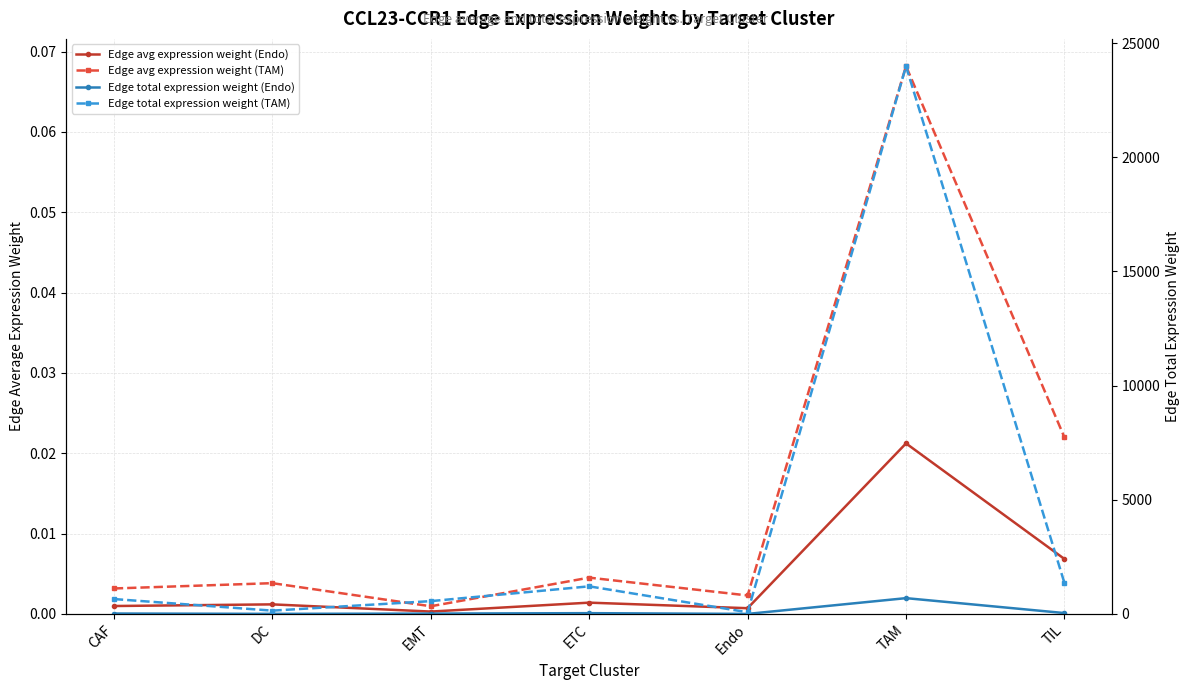

At CAF, list the series in order from smallest to largest.

Edge avg expression weight (Endo), Edge avg expression weight (TAM), Edge total expression weight (Endo), Edge total expression weight (TAM)